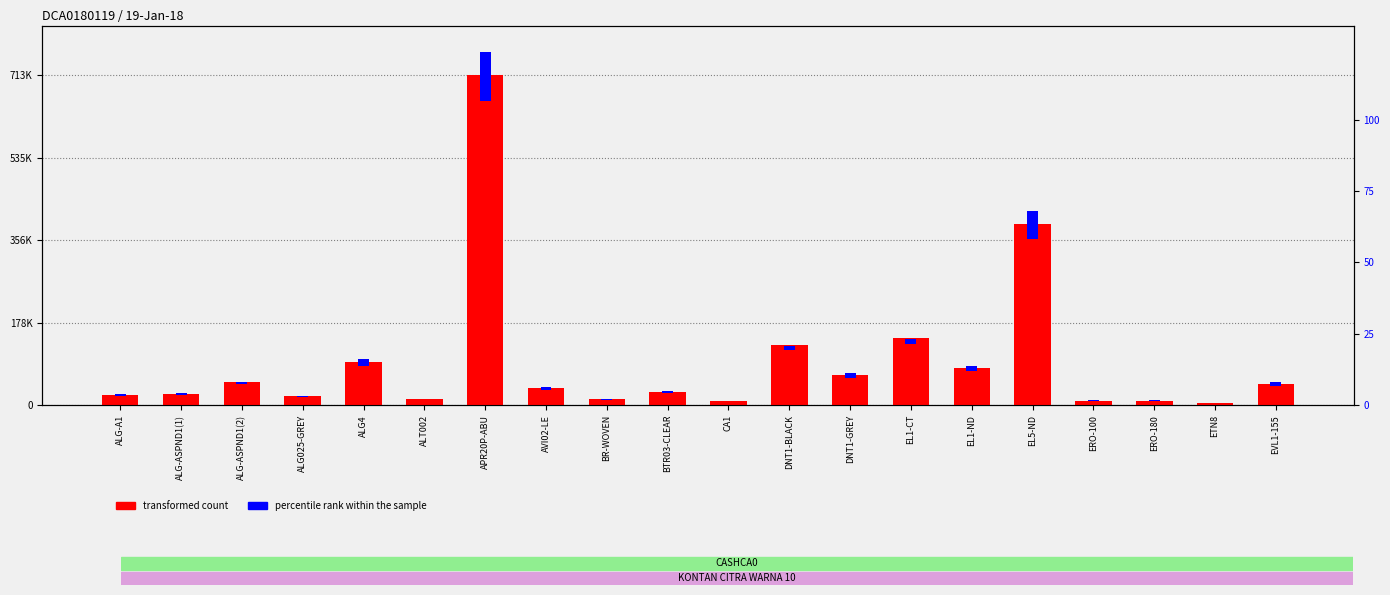

List the series in order of their overall mean, highest first.

transformed count, percentile rank within the sample